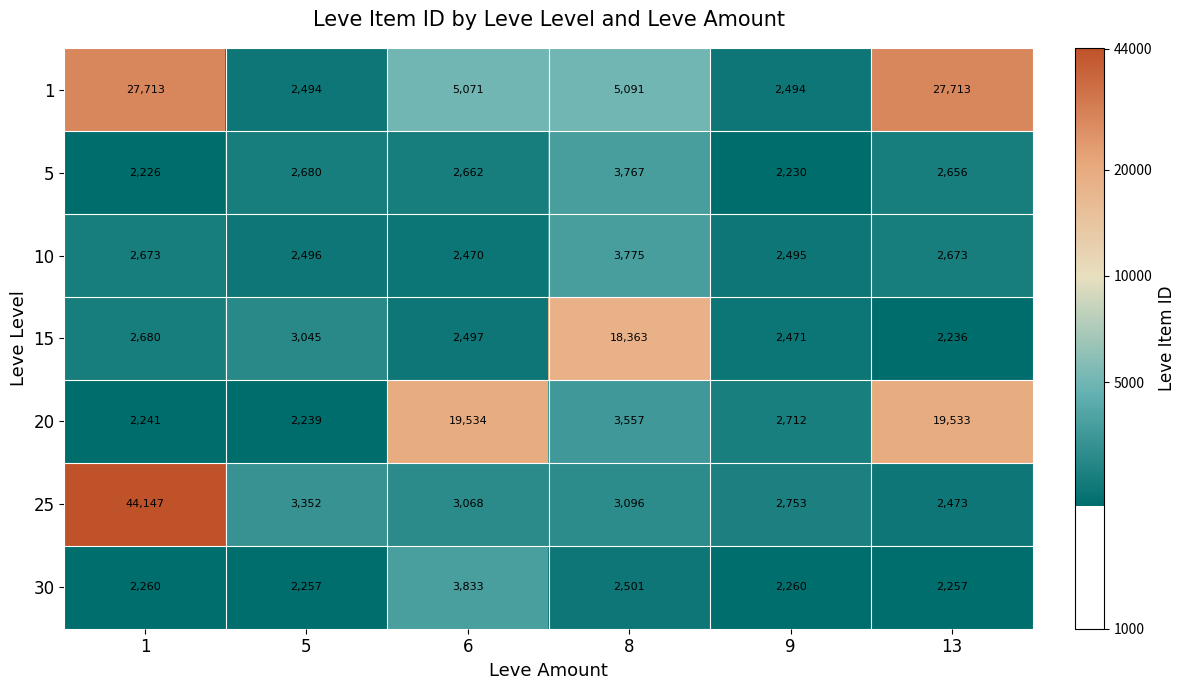

What is the average value of the 30 series?

2561